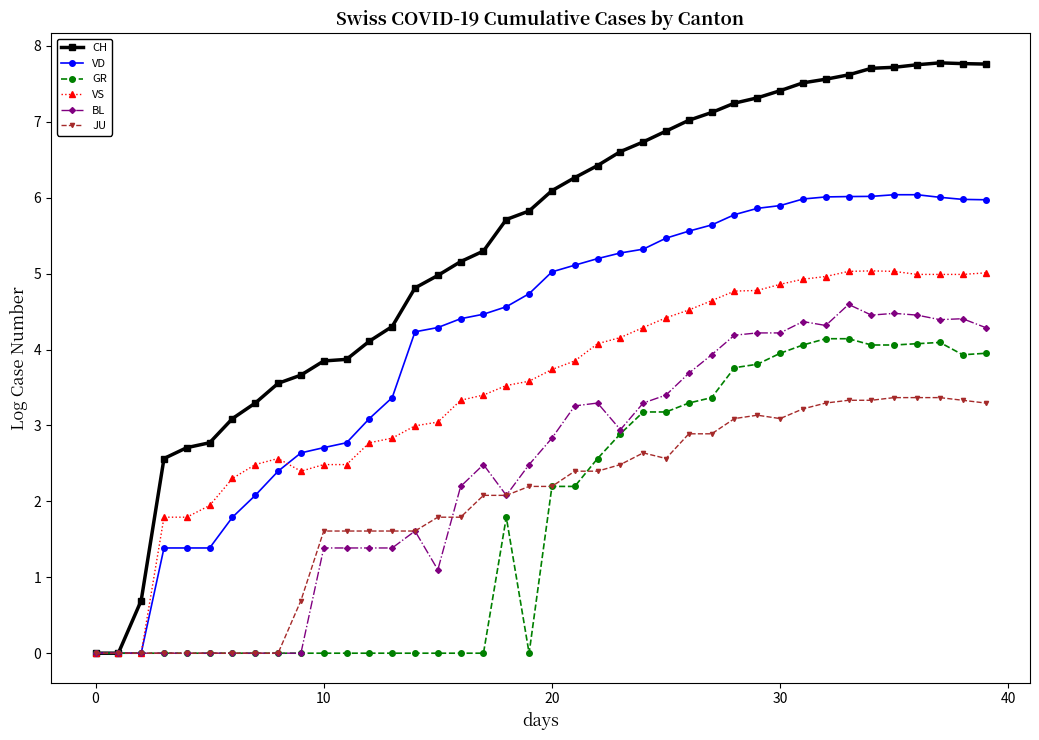

List the series in order of their peak value, lowest first.

JU, GR, BL, VS, VD, CH